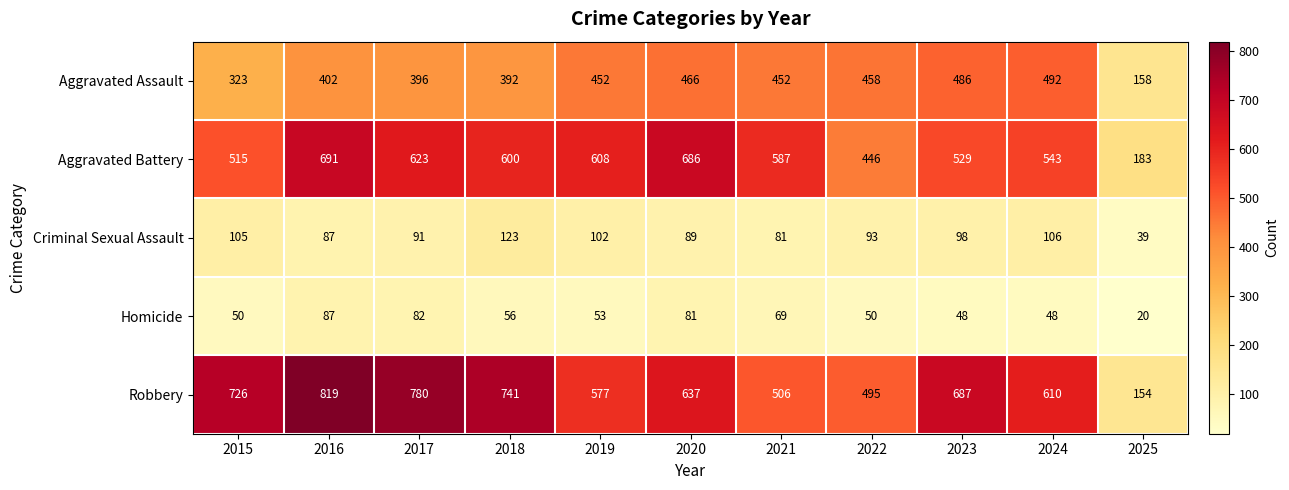

What is the total value across all series at 2023?

1848